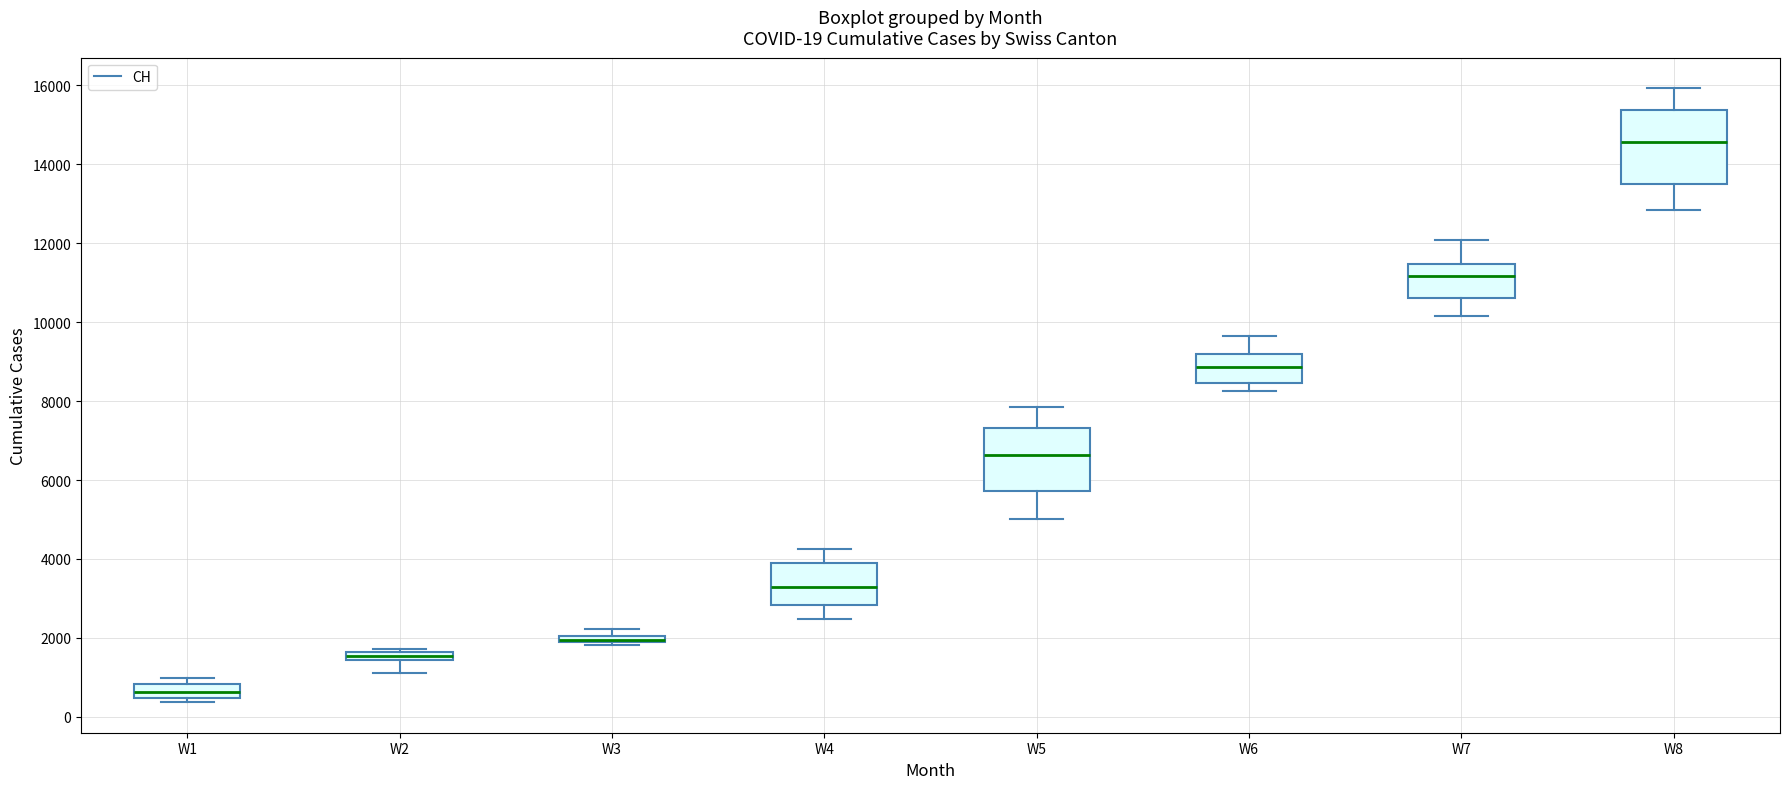

Comparing the boxes themselves (not the whiskers), which one is the tallest?

W8